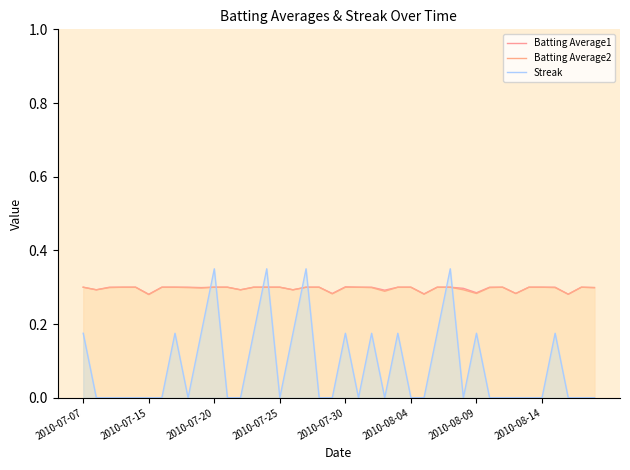

Which series has the largest total across all categories?

Batting Average1